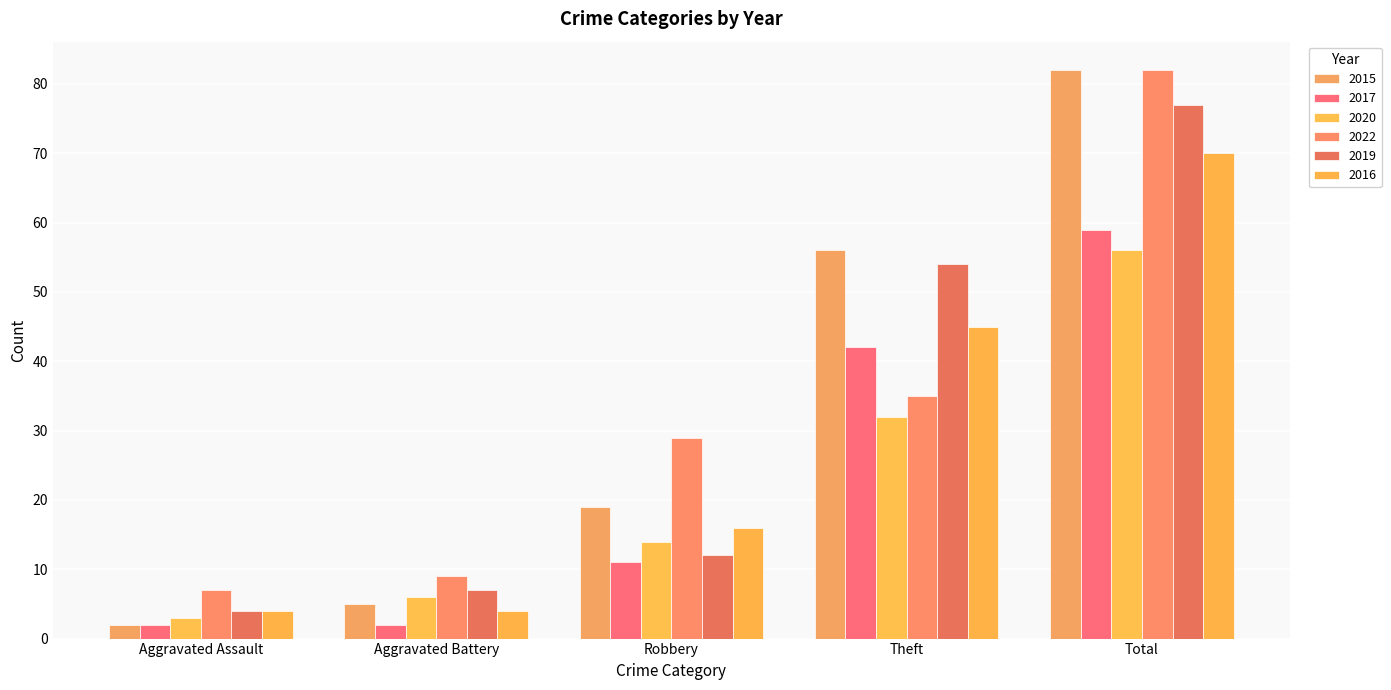

What is the total value across all series at Robbery?

101